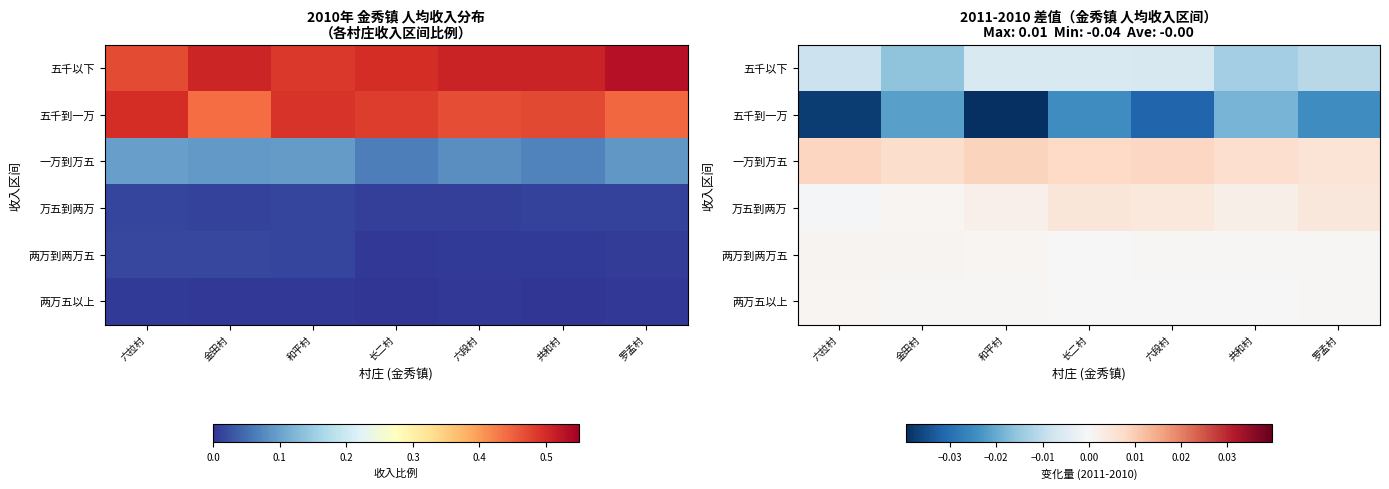

At which category is the sum across all series the highest?

长二村